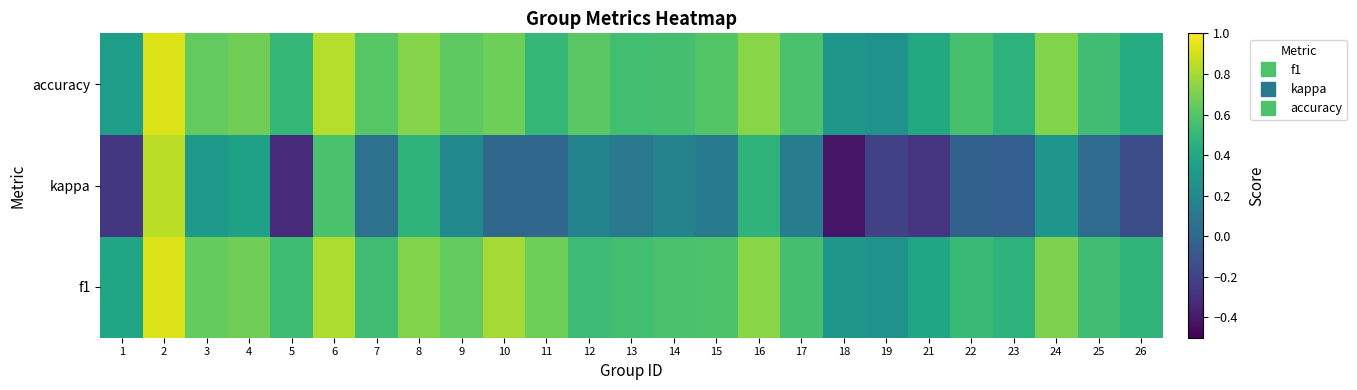

Rank the series at 18 from highest to lowest value.

f1, accuracy, kappa